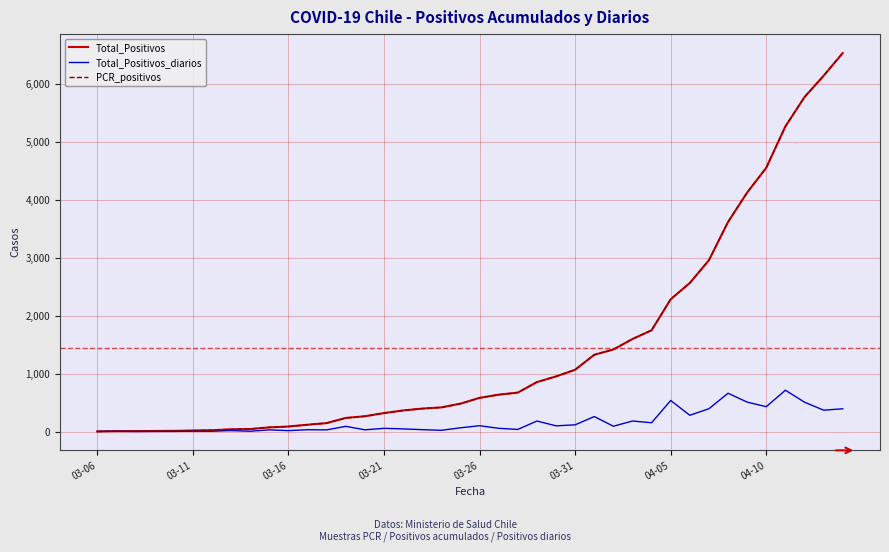

Is this an area chart (filled region under the line)?

No